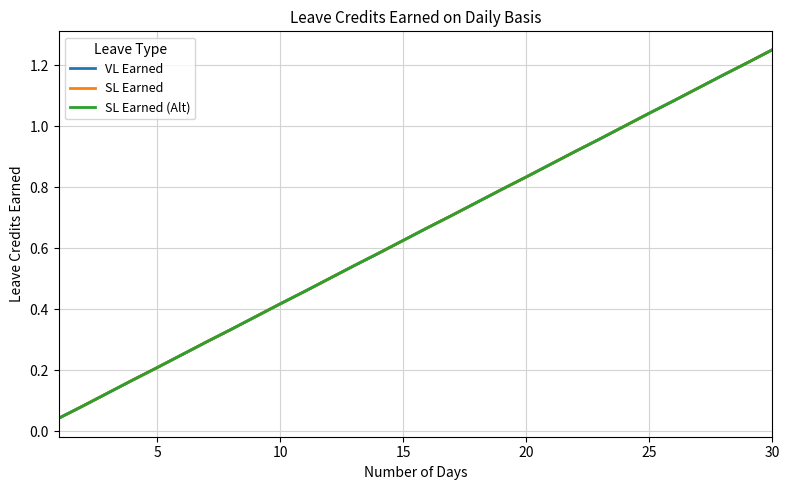

Reading right to left, transcribe all the data shown in this chart.

VL Earned: 1.2	1.2	1.2	1.1	1.1	1.0	1.0	1.0	0.9	0.9	0.8	0.8	0.8	0.7	0.7	0.6	0.6	0.5	0.5	0.5	0.4	0.4	0.3	0.3	0.2	0.2	0.2	0.1	0.1	0.0
SL Earned: 1.2	1.2	1.2	1.1	1.1	1.0	1.0	1.0	0.9	0.9	0.8	0.8	0.8	0.7	0.7	0.6	0.6	0.5	0.5	0.5	0.4	0.4	0.3	0.3	0.2	0.2	0.2	0.1	0.1	0.0
SL Earned (Alt): 1.2	1.2	1.2	1.1	1.1	1.0	1.0	1.0	0.9	0.9	0.8	0.8	0.8	0.7	0.7	0.6	0.6	0.5	0.5	0.5	0.4	0.4	0.3	0.3	0.2	0.2	0.2	0.1	0.1	0.0